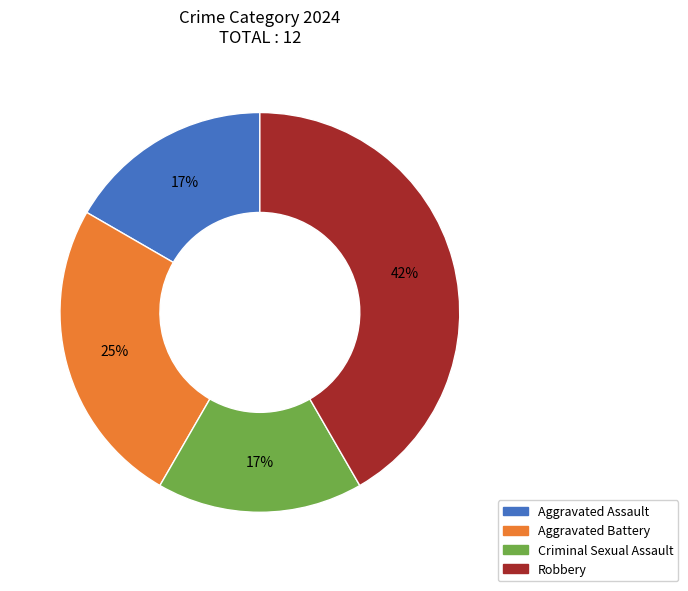

How many segments does this pie chart have?

4